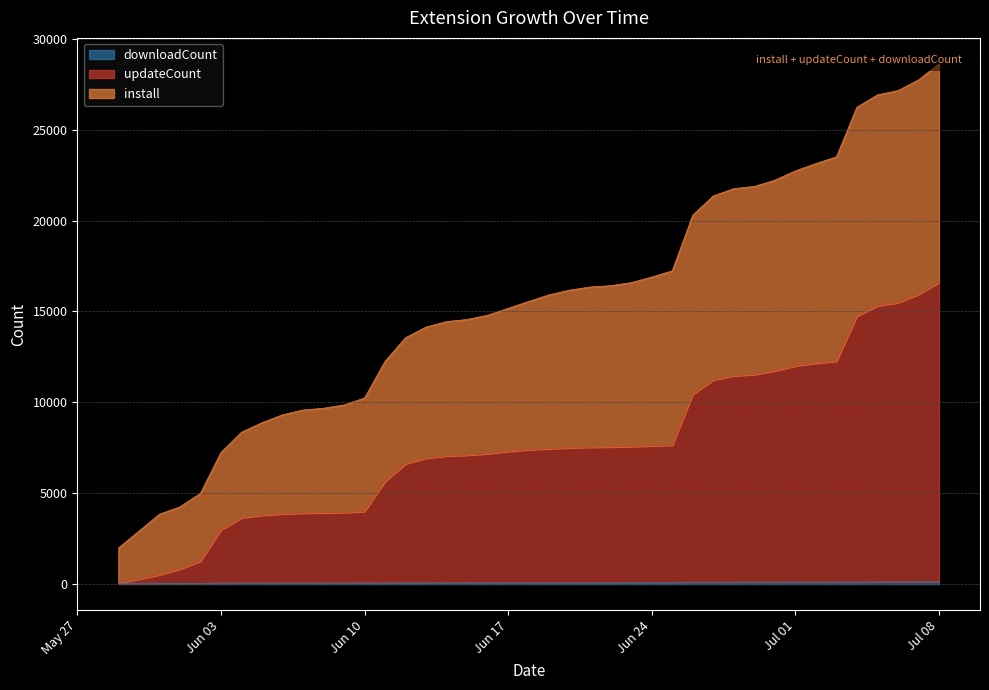

True or false: updateCount has more than 0 points higher than both neighbors.

False